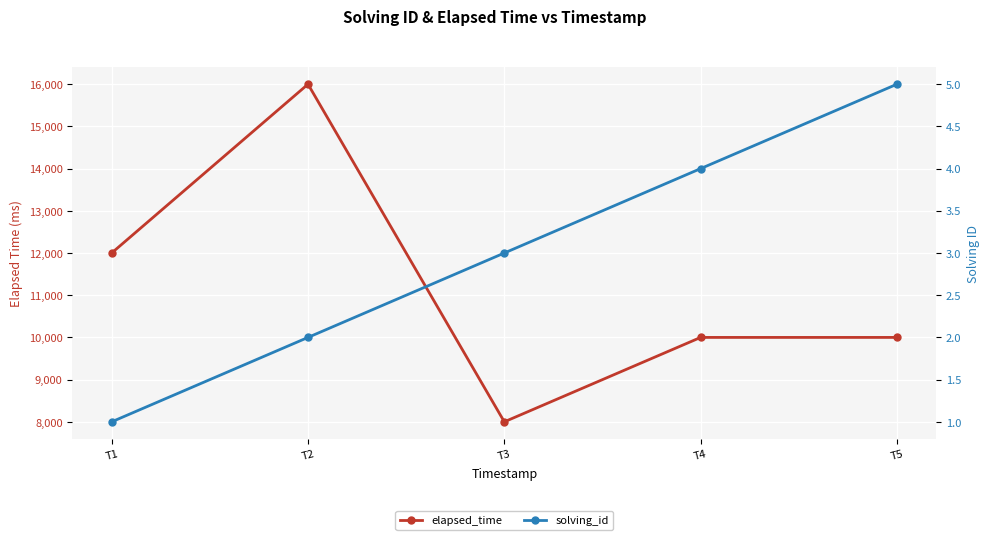

True or false: elapsed_time and solving_id intersect in this chart.

False